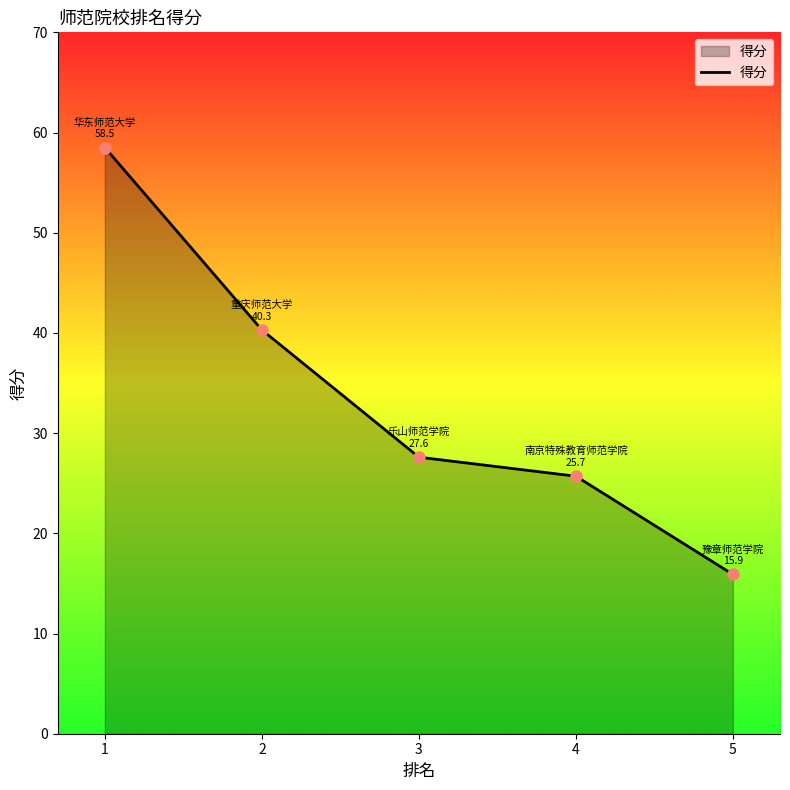

List the labels in order of value, largest first.

1, 2, 3, 4, 5